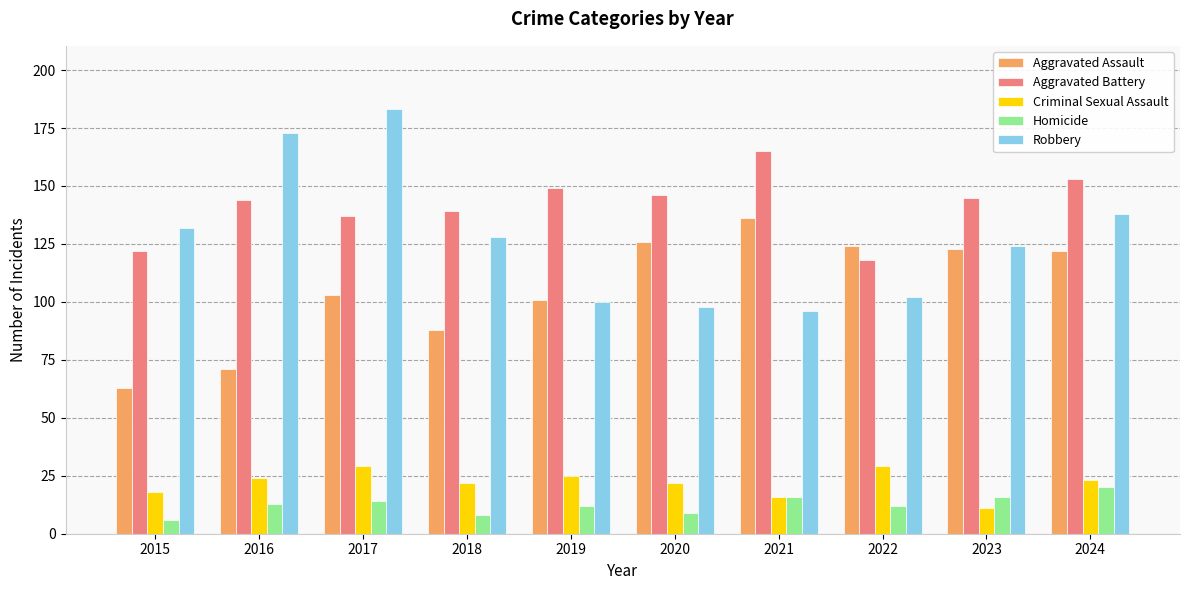

Which series has the largest total across all categories?

Aggravated Battery